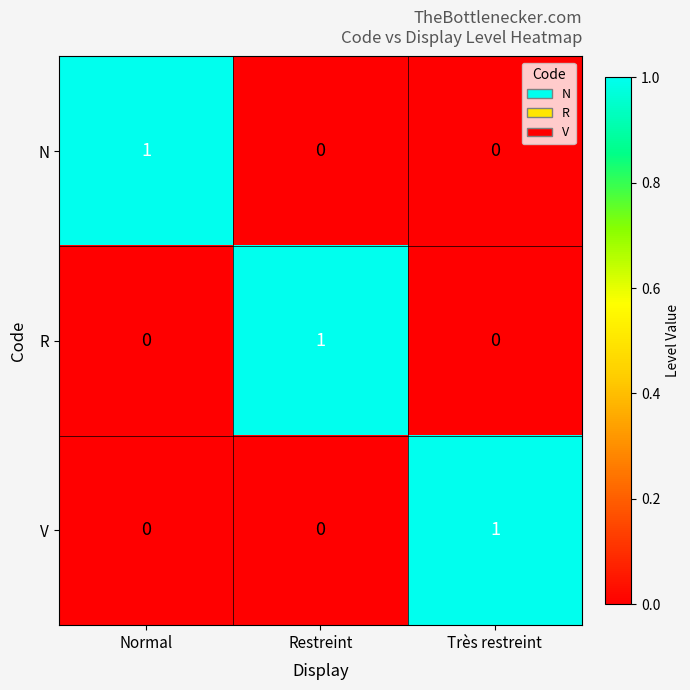

Is the value of N at Très restreint greater than the value of R at Restreint?

No